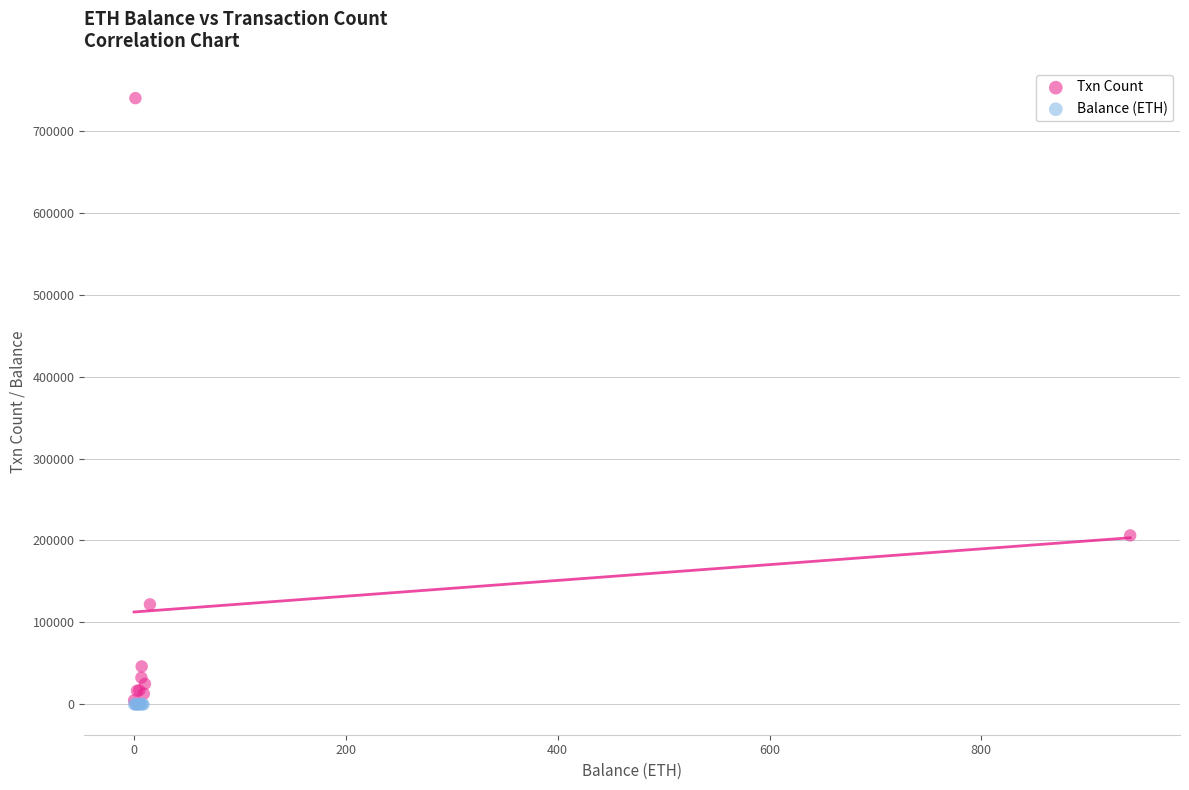

Which series has the widest spread of Y values?

Txn Count